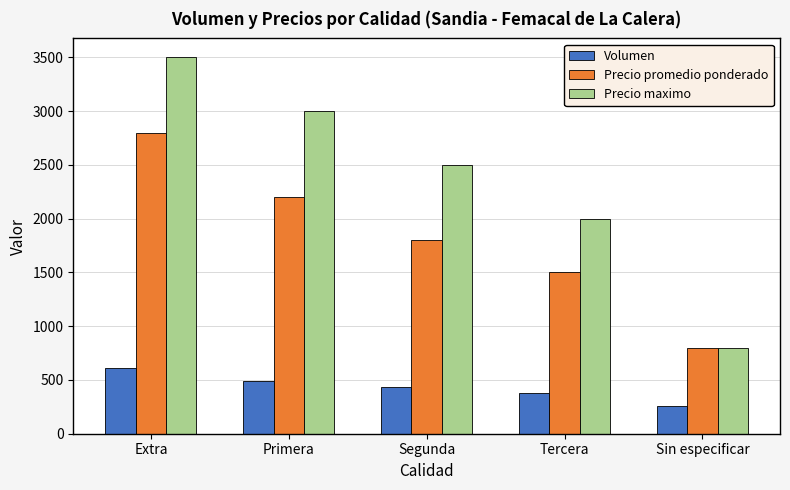

What are all the series names shown in the legend?

Volumen, Precio promedio ponderado, Precio maximo